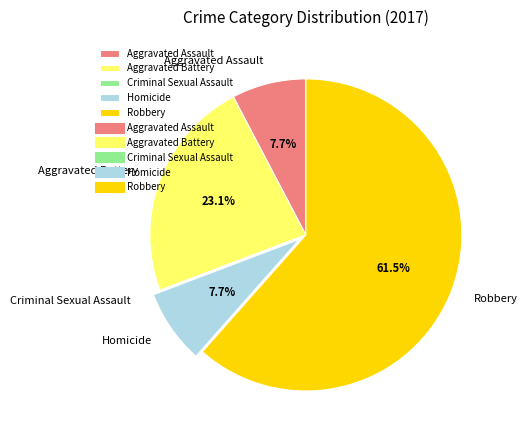

Which slice represents more than half of the pie?

Robbery